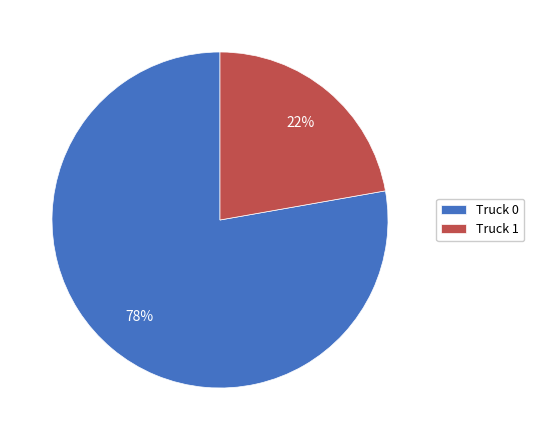

How many slices are in this pie chart?

2